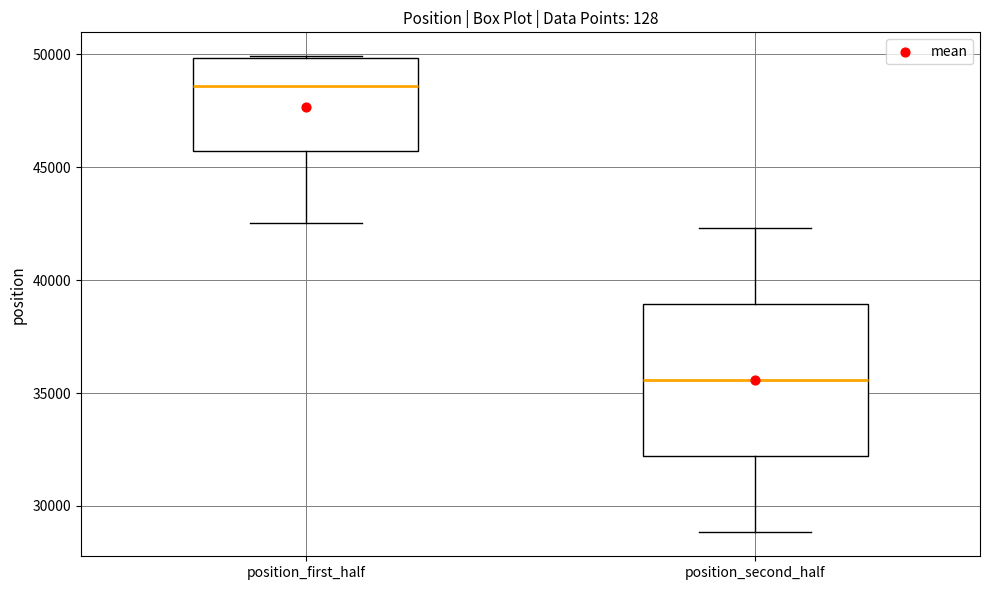

Where does the lower whisker of the box for position_second_half end on the y-axis? The values are not printed on the chart, so give them approximately, as read against the axis.

29000